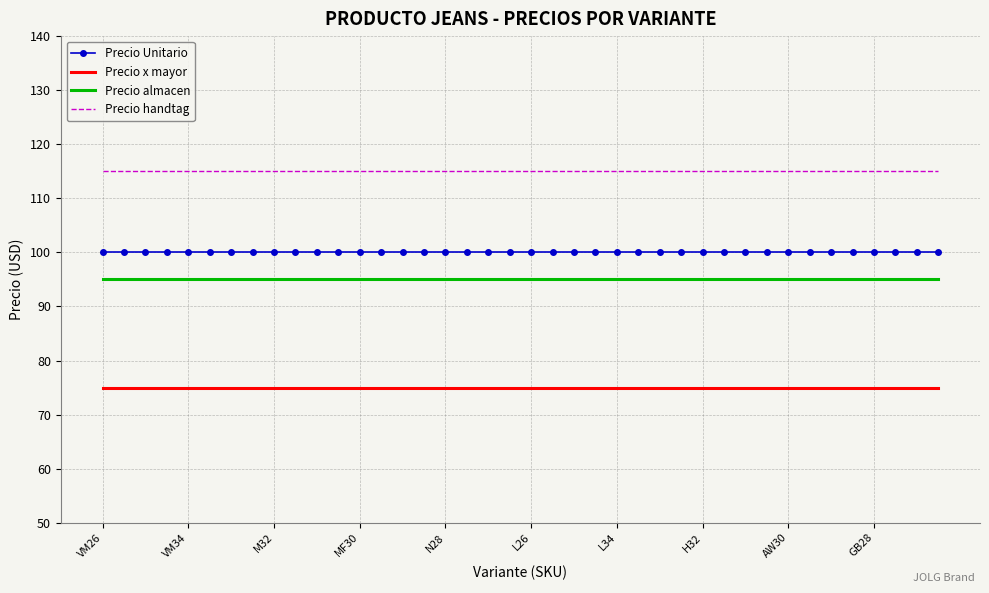

What is the minimum value for Precio almacen?

95